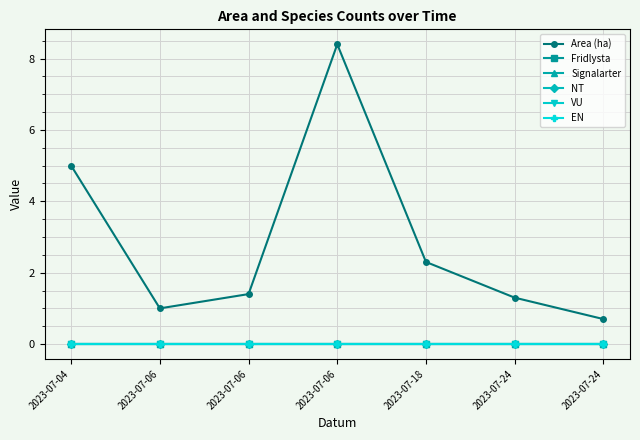

Reading left to right, what are all the values shown in this chart?

Area (ha): 5.0	1.0	1.4	8.4	2.3	1.3	0.7
Fridlysta: 0.0	0.0	0.0	0.0	0.0	0.0	0.0
Signalarter: 0.0	0.0	0.0	0.0	0.0	0.0	0.0
NT: 0.0	0.0	0.0	0.0	0.0	0.0	0.0
VU: 0.0	0.0	0.0	0.0	0.0	0.0	0.0
EN: 0.0	0.0	0.0	0.0	0.0	0.0	0.0